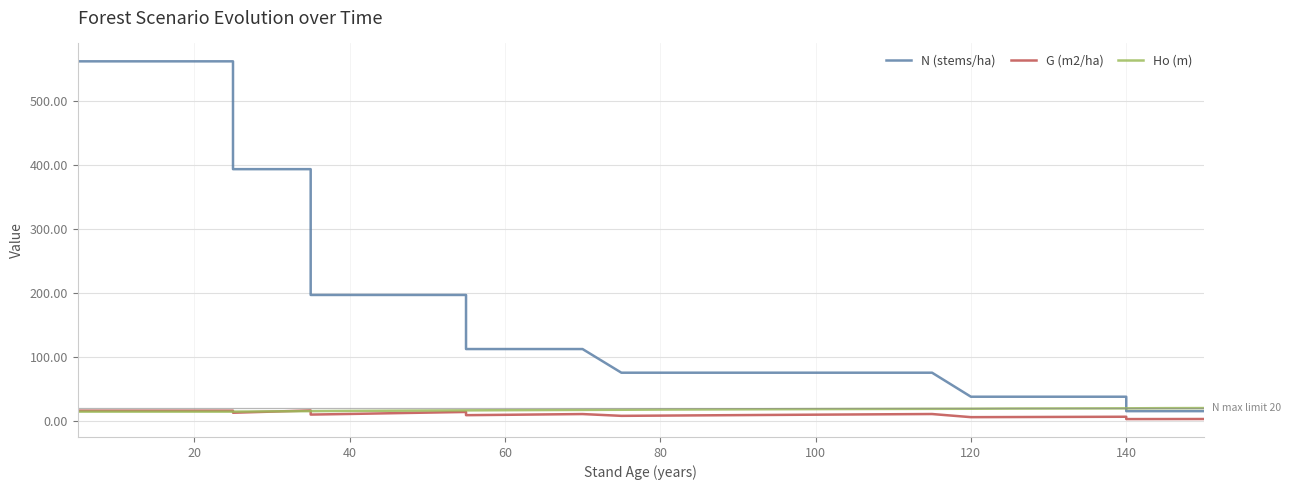

What is the difference between the second highest and minimum values in the N (stems/ha) series?

547.3